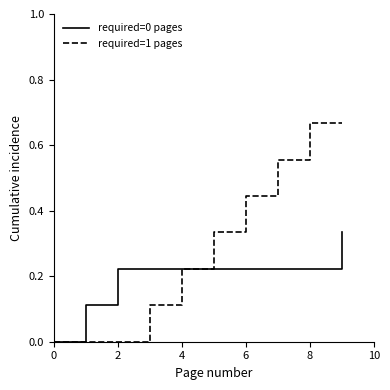

Which series has the widest spread of values?

required=1 pages